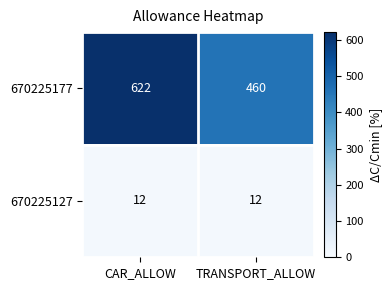

List the series in order of their overall mean, highest first.

670225177, 670225127